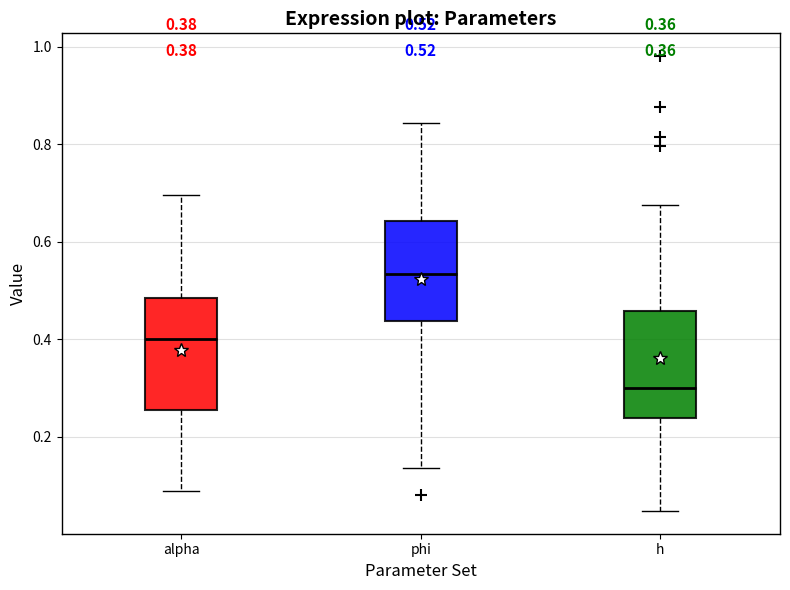

Which box has the highest median line?

phi